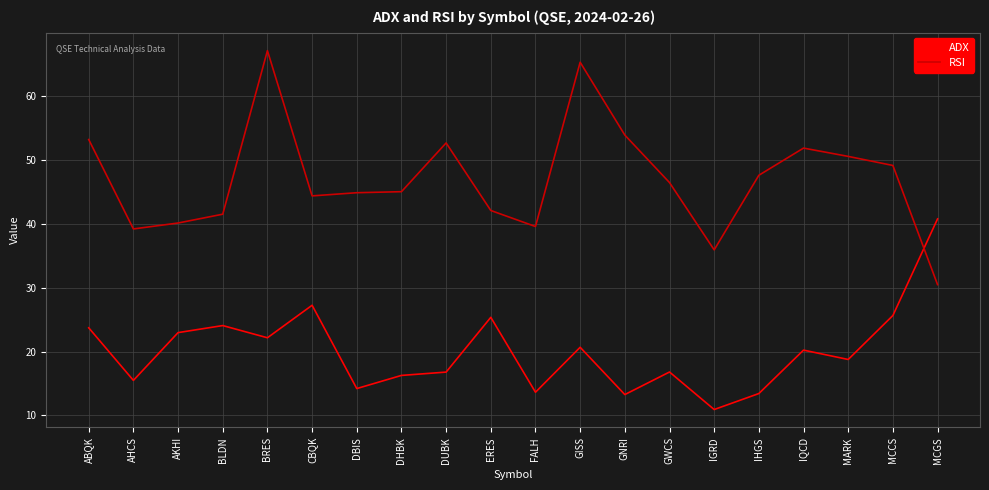

True or false: ADX has a value of 27.2 at CBQK.

True